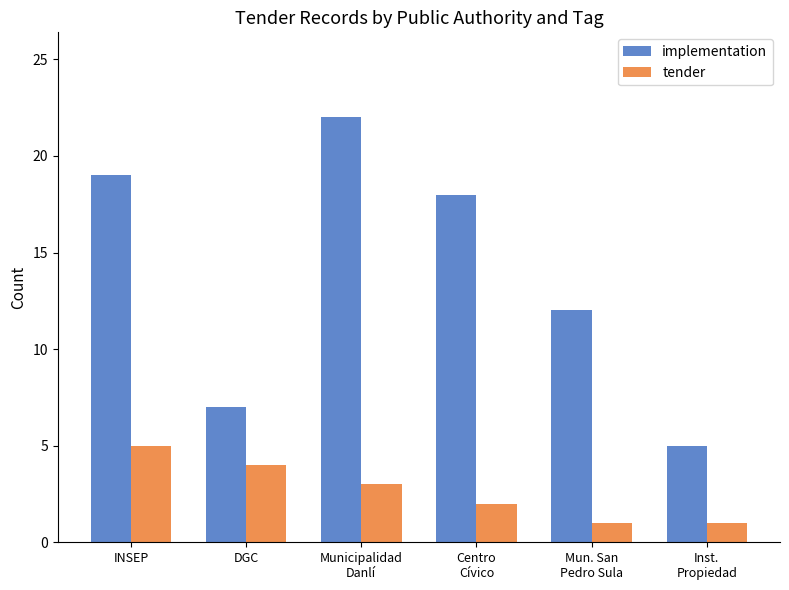

At which category is the sum across all series the highest?

Municipalidad
Danlí